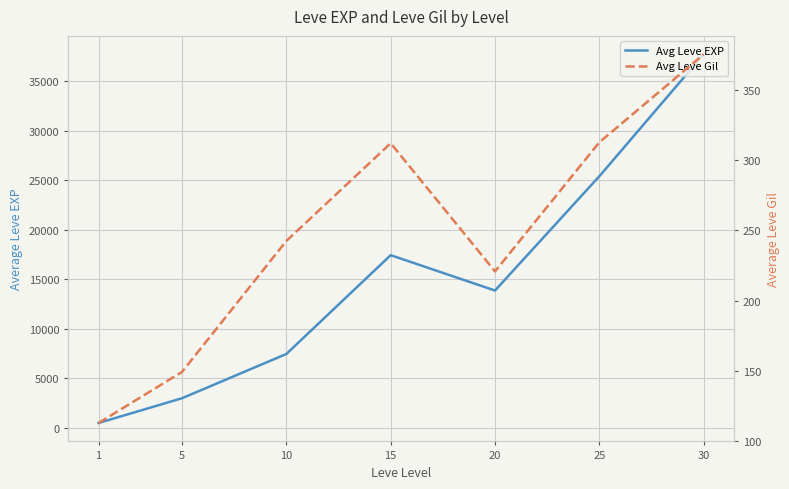

Does the chart have visible grid lines?

Yes